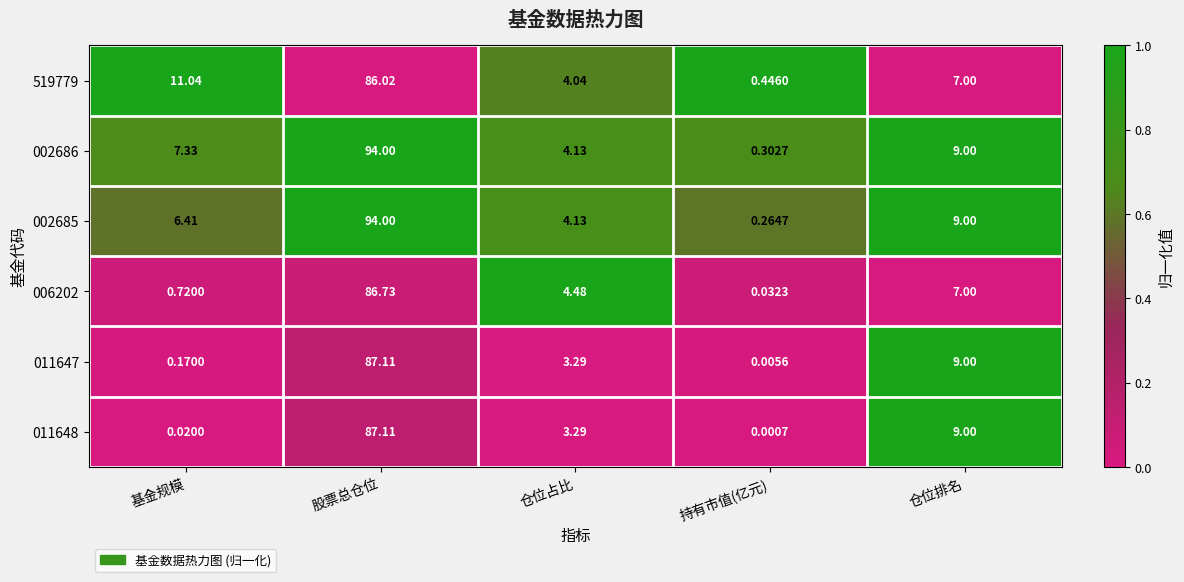

Rank the categories by 011648 value from highest to lowest.

股票总仓位, 仓位排名, 仓位占比, 基金规模, 持有市值(亿元)